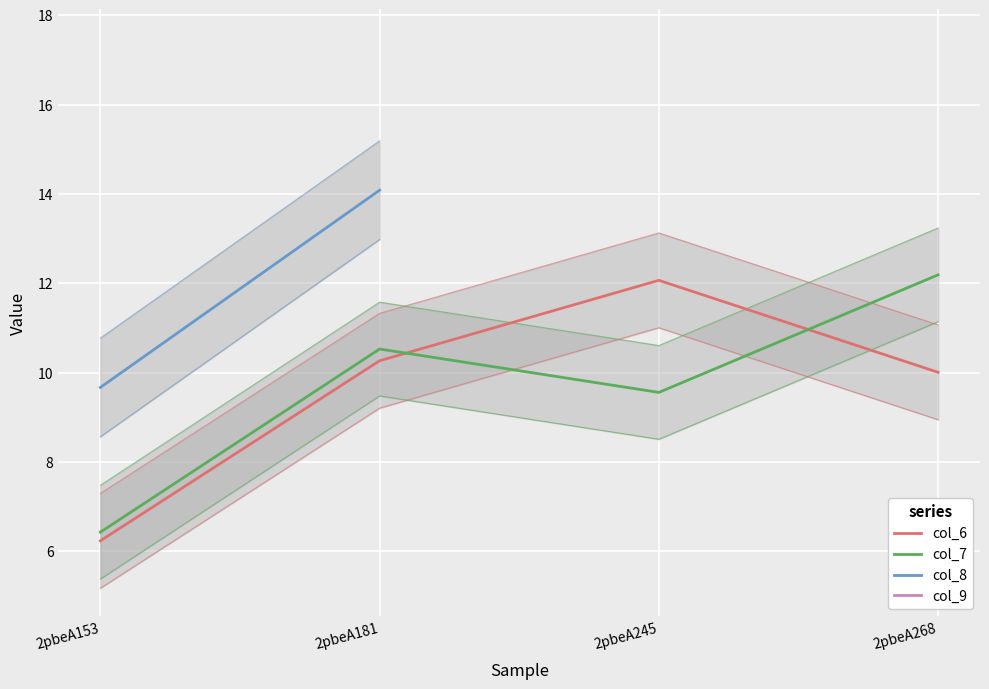

What is the total value across all series at 2pbeA181?

52.4